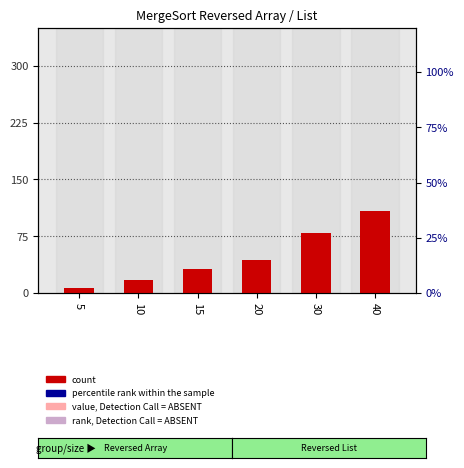

At 5, list the series in order from smallest to largest.

percentile rank within the sample, value, Detection Call = ABSENT, rank, Detection Call = ABSENT, count